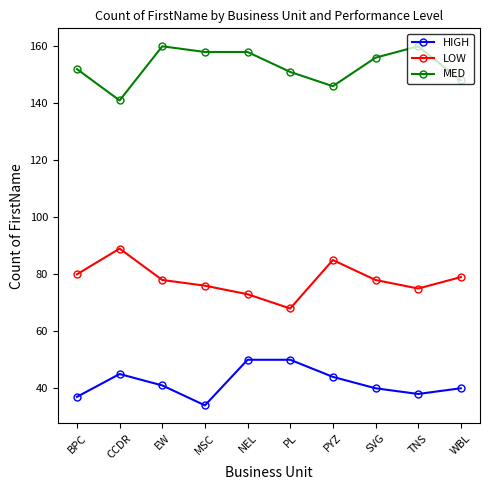

The HIGH series shows 25 at CCDR. True or false?

False